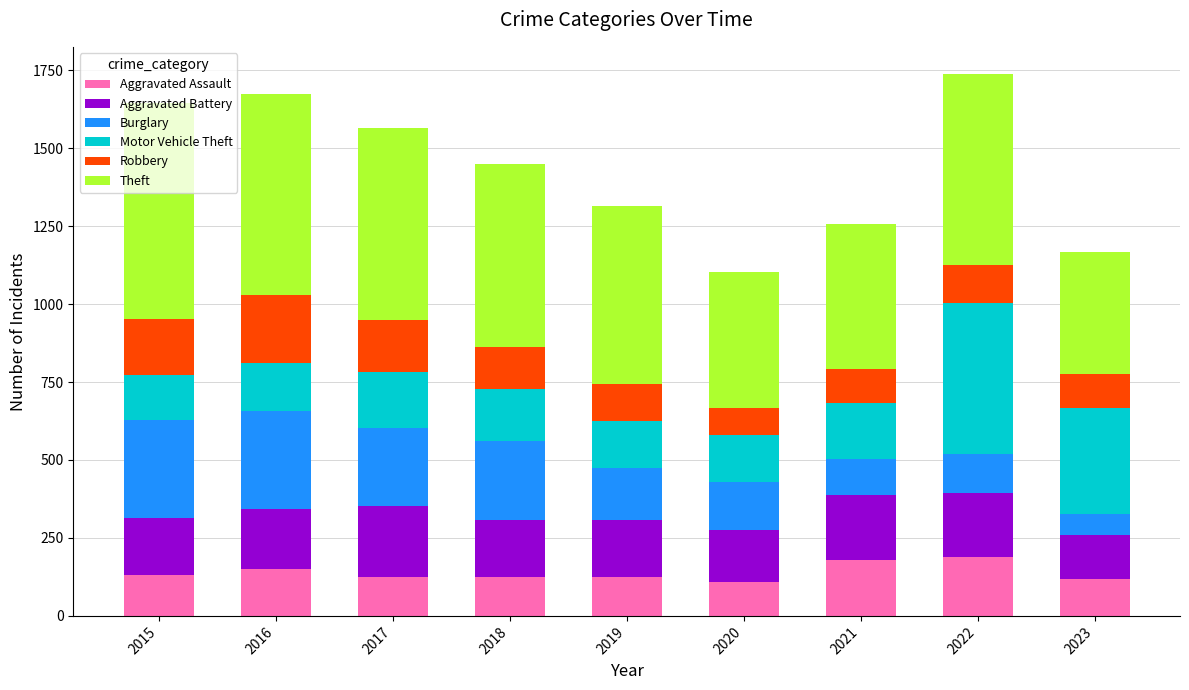

How many bars are there in total?

9